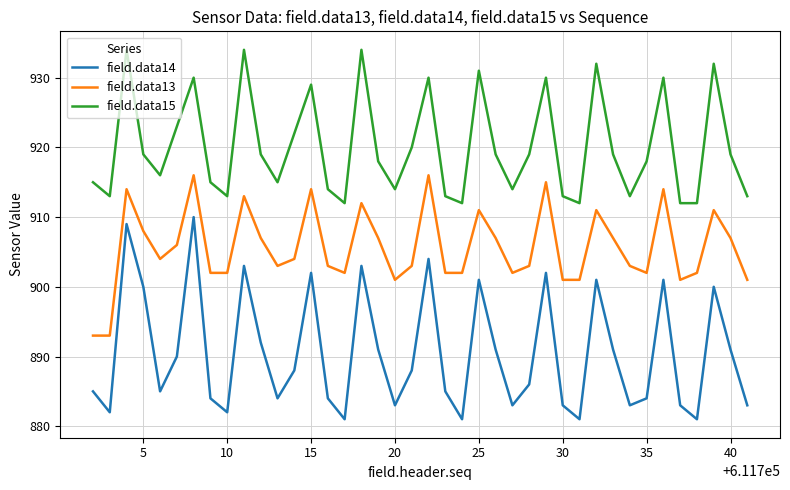

True or false: field.data13 and field.data15 cross at least once.

False